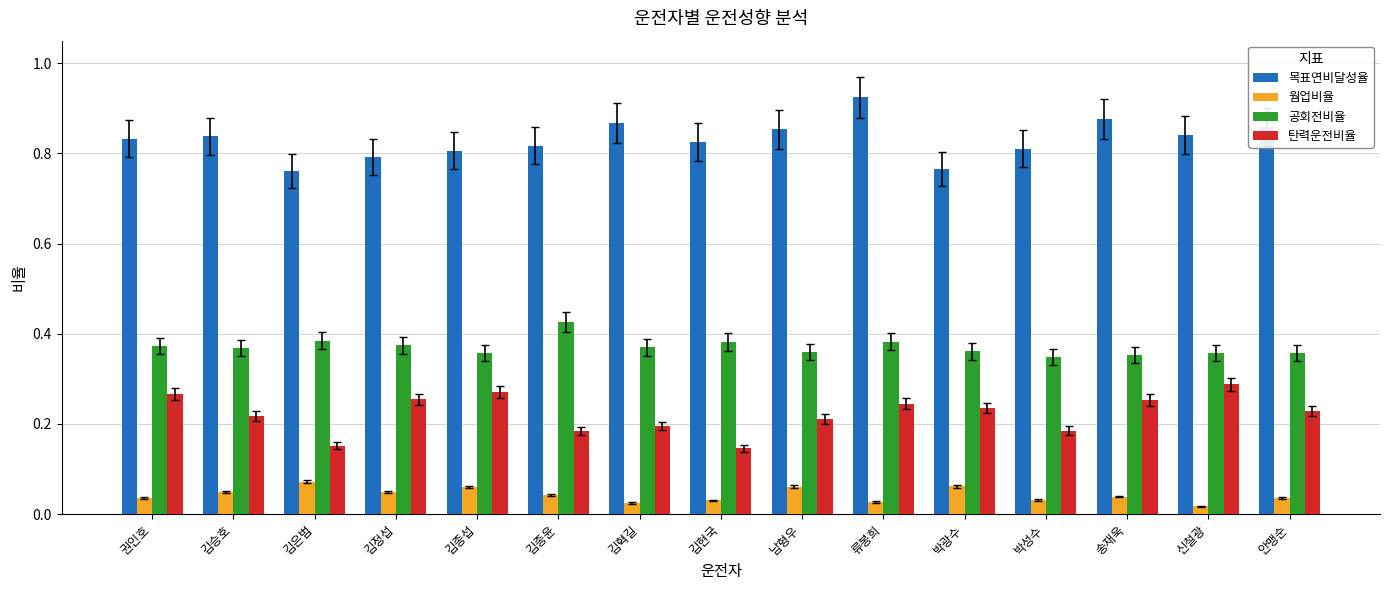

At how many categories does at least one series exceed 0?

15